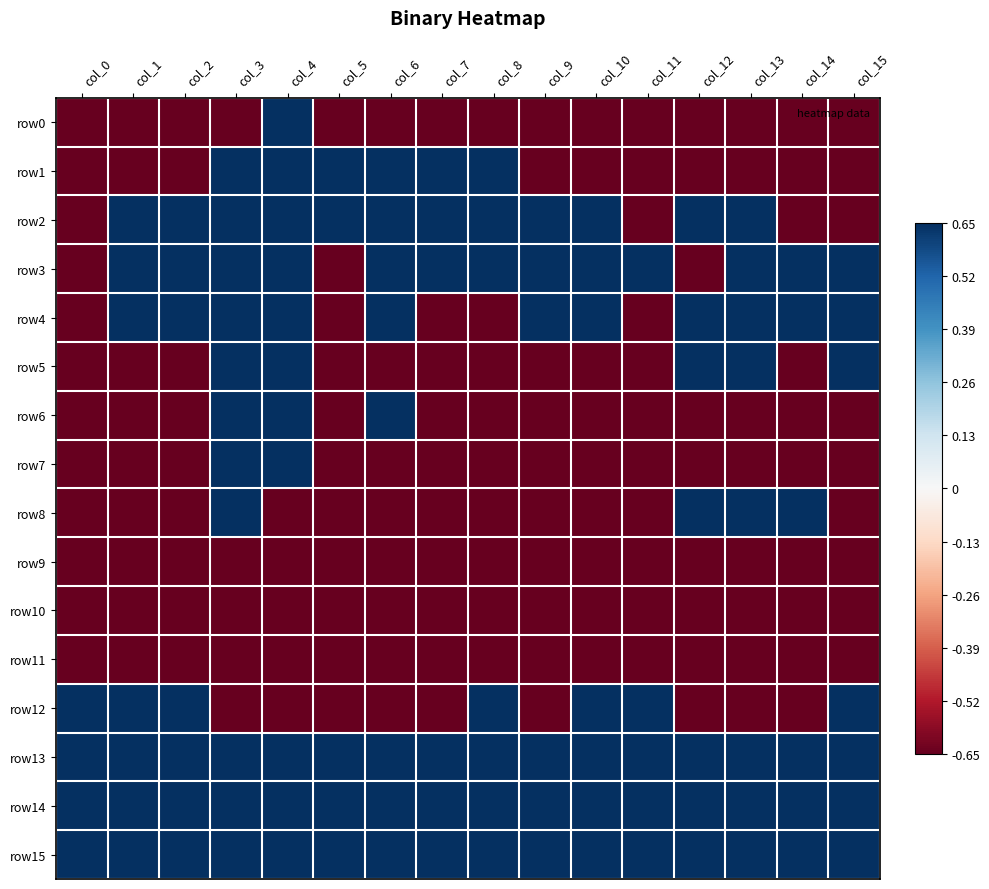

At how many categories does at least one series exceed 0?

16